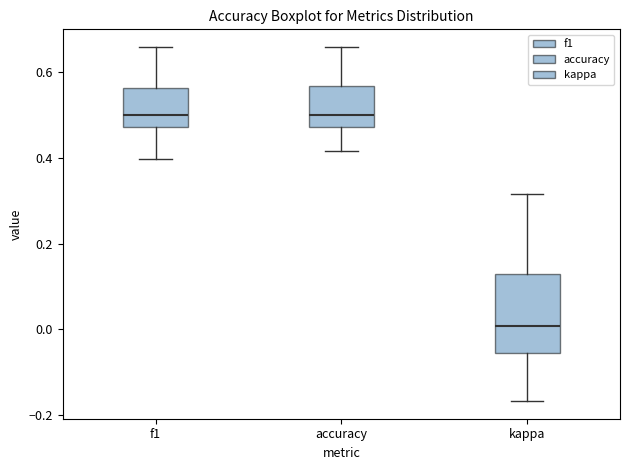

Where does the lower whisker of the box for accuracy end on the y-axis? The values are not printed on the chart, so give them approximately, as read against the axis.

0.42